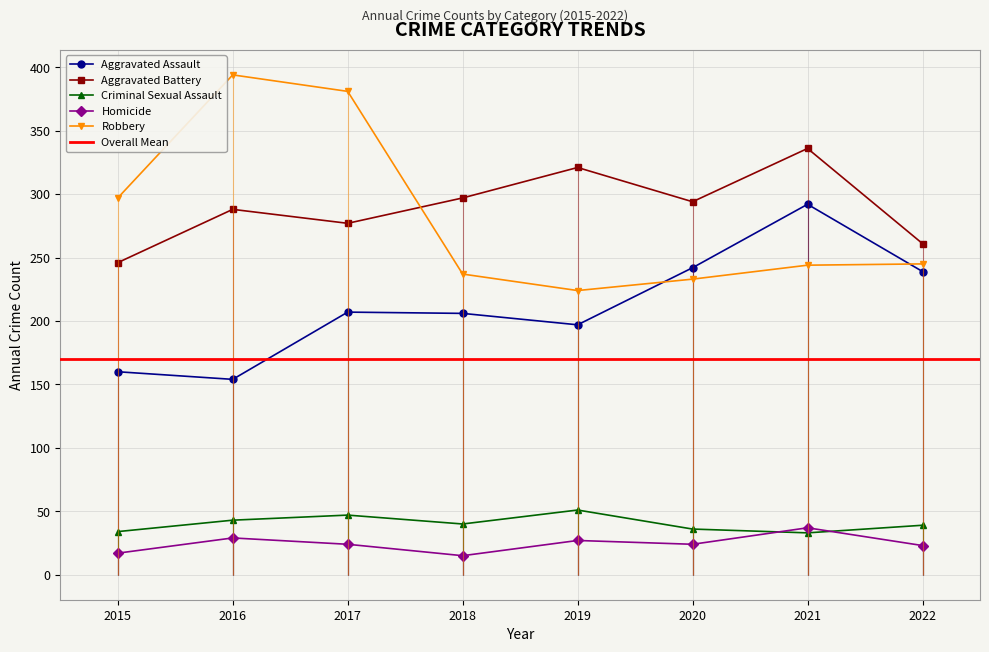

Rank the categories by Homicide value from highest to lowest.

2021, 2016, 2019, 2017, 2020, 2022, 2015, 2018